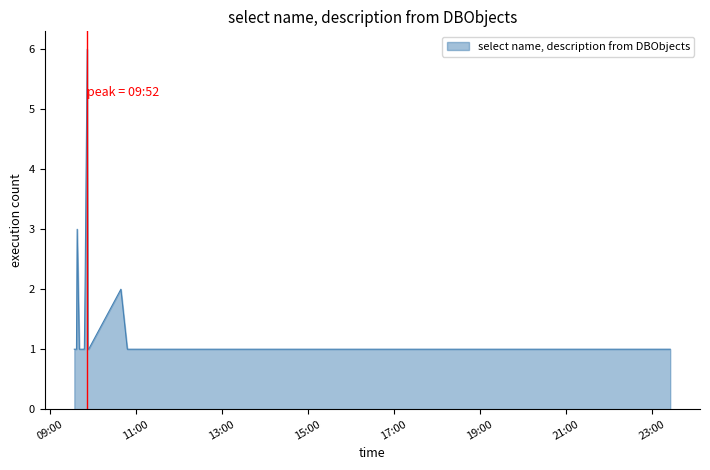

What is the difference between the maximum and minimum values?

5